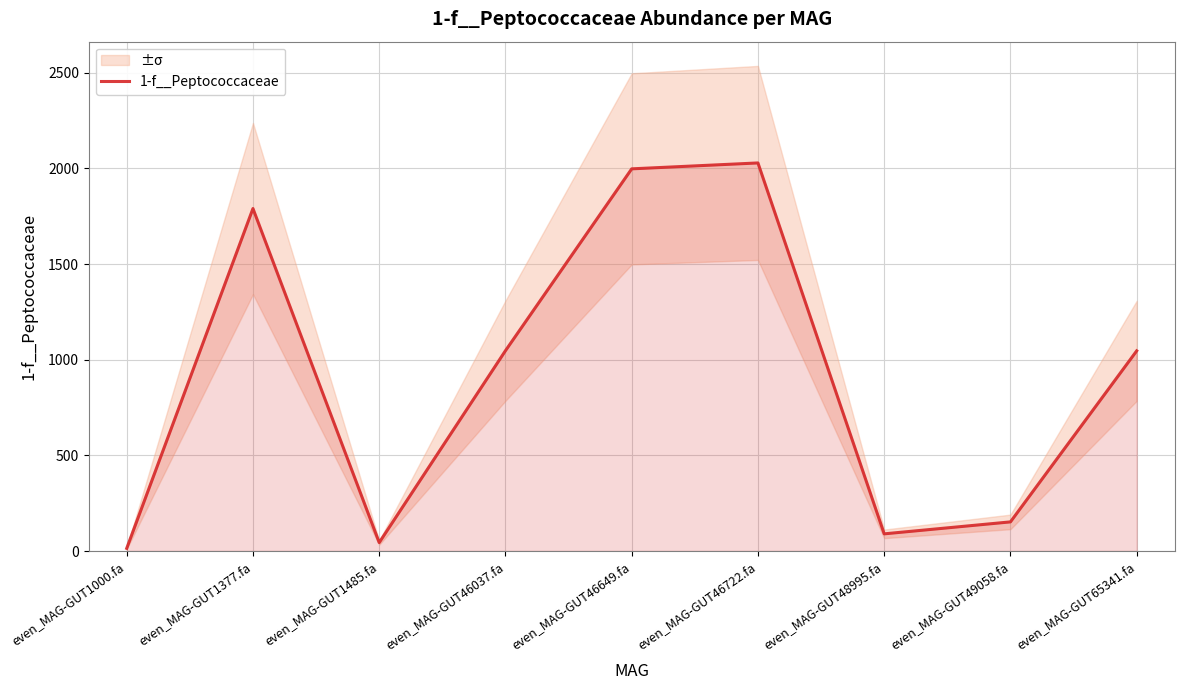

Reading left to right, extract all data points from this chart.

13.9	1790.6	44.1	1047.4	1998.2	2029.1	89.7	152.3	1046.6